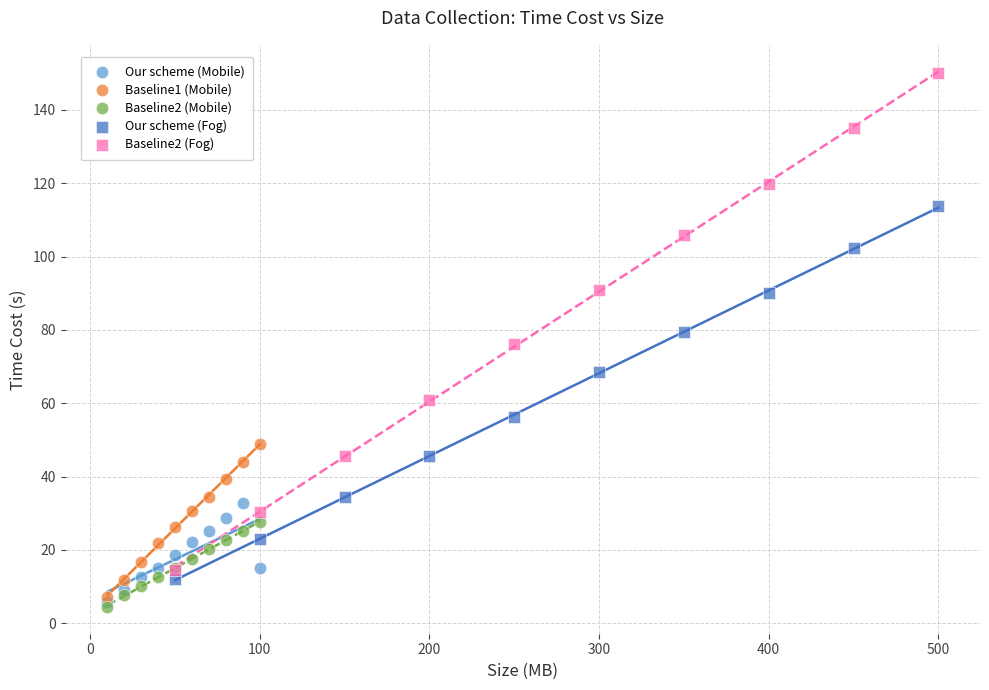

What are all the series names shown in the legend?

Our scheme (Mobile), Baseline1 (Mobile), Baseline2 (Mobile), Our scheme (Fog), Baseline2 (Fog)